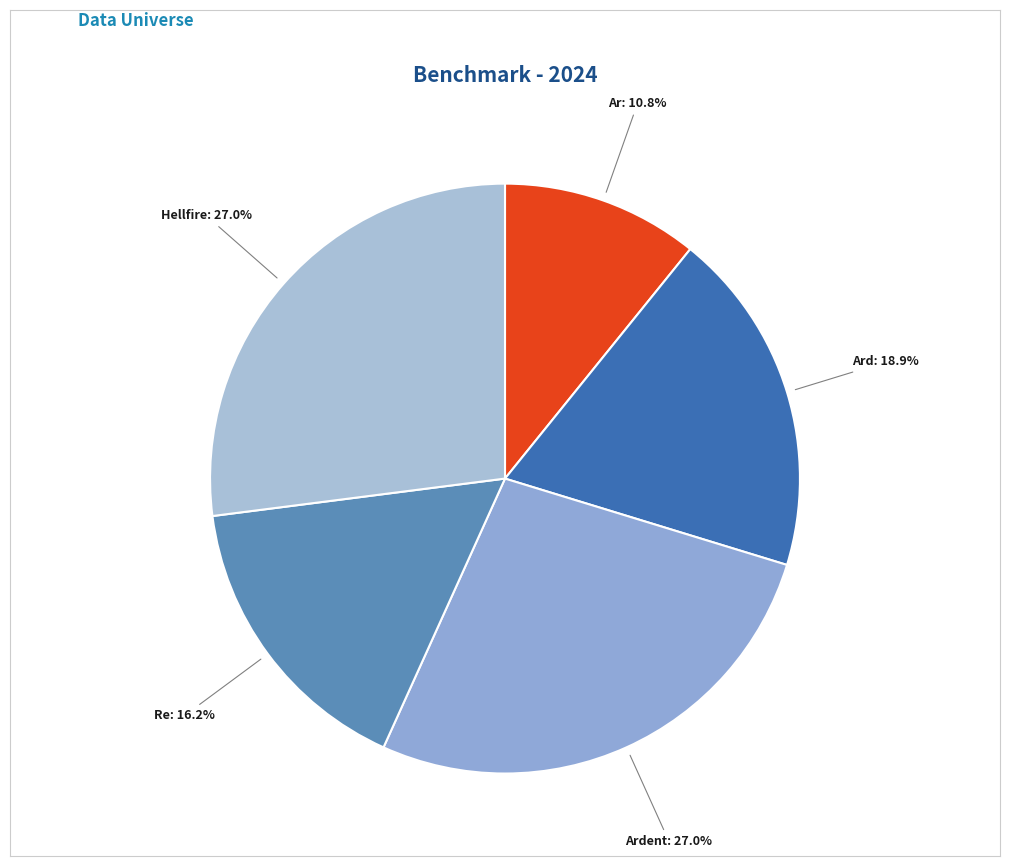

Count the number of slices in the pie.

5